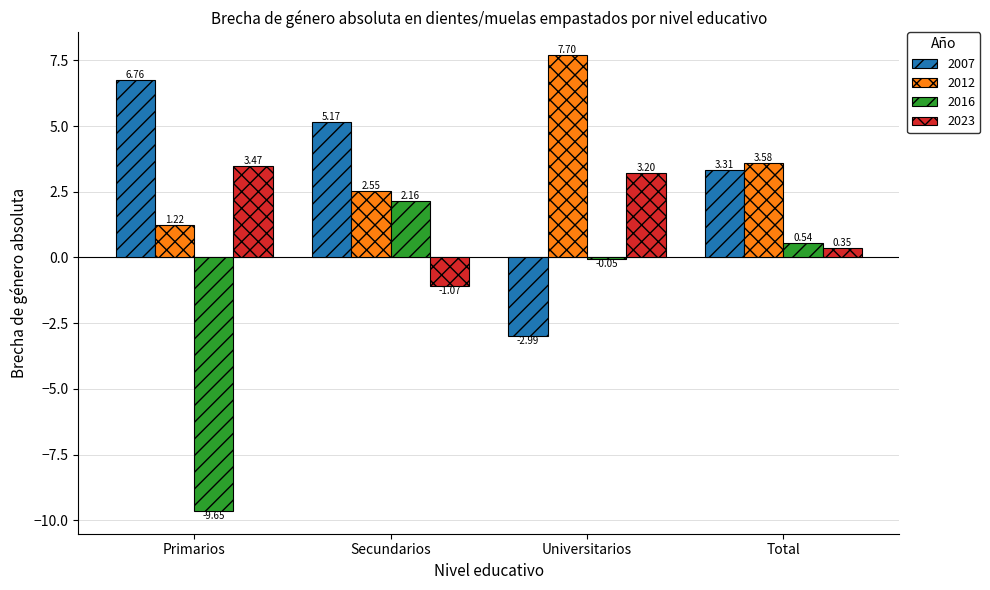

What is the sum of all 2016 values?

-7.0